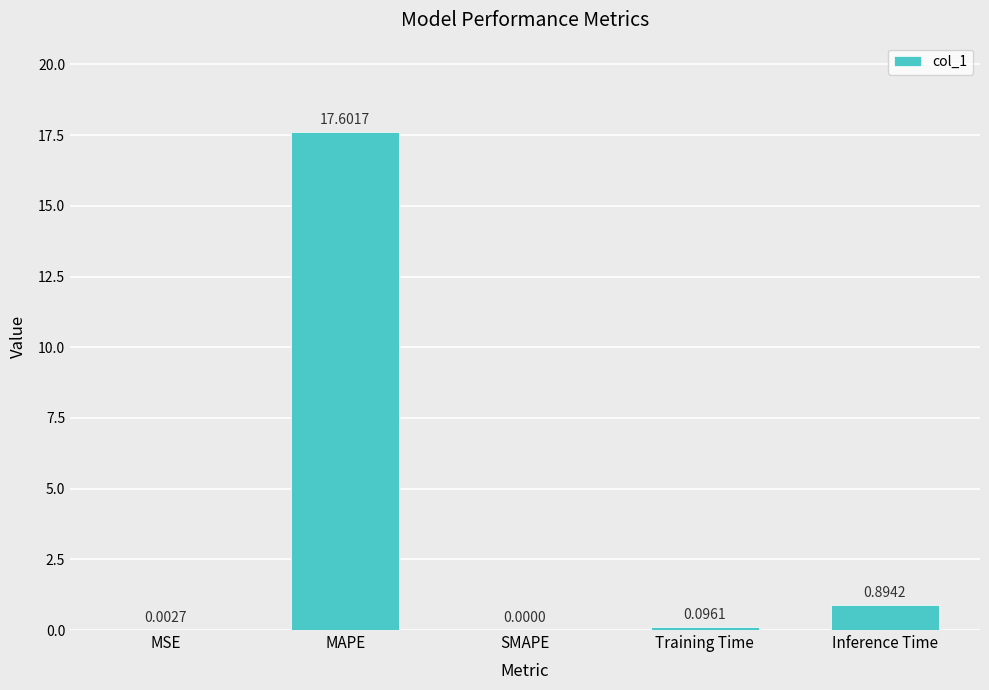

What is the sum of all values?

18.6